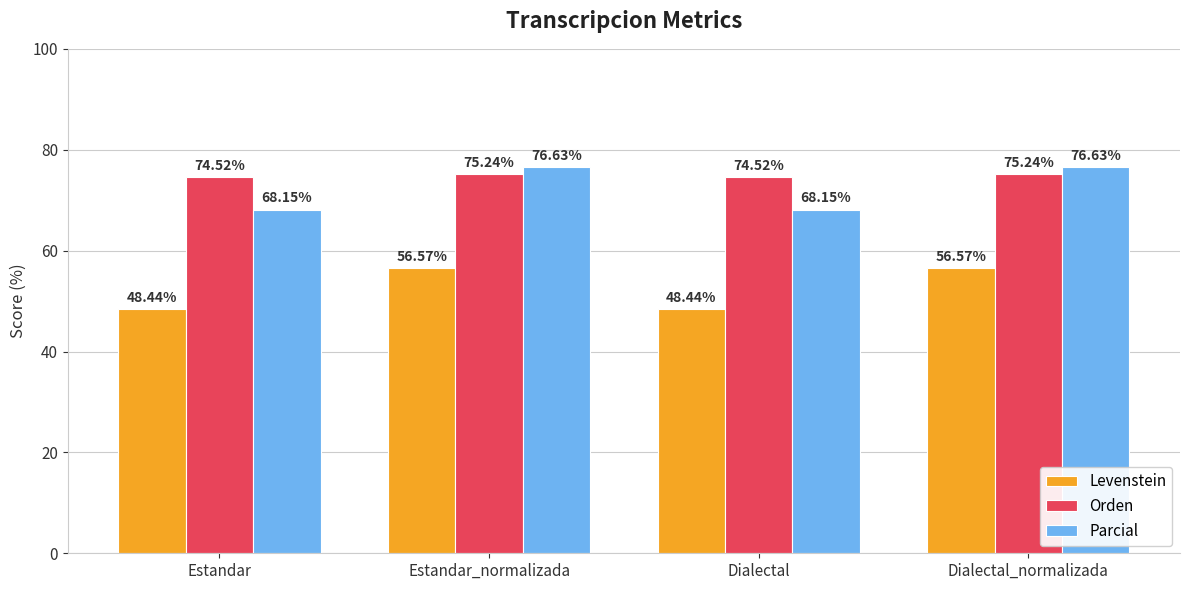

At how many categories does at least one series exceed 71?

4